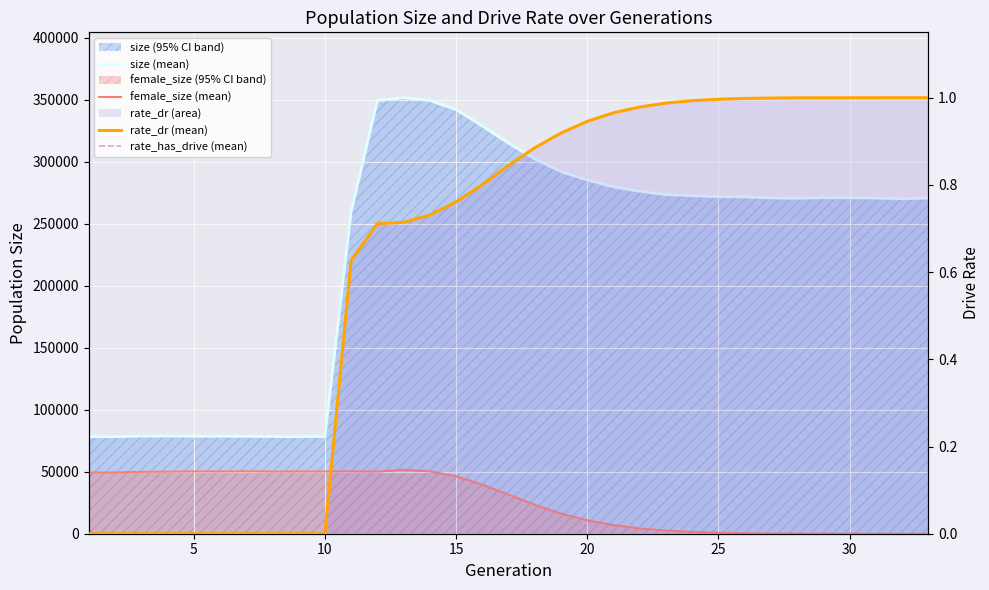

Reading right to left, what are all the values shown in this chart?

size (mean): 270605.0	270154.0	270651.0	270902.0	270911.0	270520.0	270747.0	271565.0	271776.0	272539.0	273431.0	276110.0	279714.0	285237.0	291926.0	302244.0	314874.0	328758.0	341924.0	349345.0	351543.0	349177.0	259665.0	78413.0	78267.0	78300.0	78535.0	78588.0	78581.0	78752.0	78685.0	78269.0	78316.0
female_size (mean): 0.0	3.0	7.0	13.0	31.0	71.0	173.0	392.0	808.0	1492.0	2561.0	4282.0	6975.0	10876.0	16237.0	23331.0	31544.0	39560.0	46320.0	50302.0	51558.0	50083.0	50227.0	50166.0	50140.0	50073.0	50329.0	50179.0	50188.0	50004.0	49877.0	49373.0	49398.0
rate_dr (mean): 1.0	1.0	1.0	1.0	1.0	1.0	1.0	1.0	1.0	1.0	1.0	1.0	1.0	0.9	0.9	0.9	0.8	0.8	0.8	0.7	0.7	0.7	0.6	0.0	0.0	0.0	0.0	0.0	0.0	0.0	0.0	0.0	0.0
rate_has_drive (mean): 1.0	1.0	1.0	1.0	1.0	1.0	1.0	1.0	1.0	1.0	1.0	1.0	1.0	0.9	0.9	0.9	0.8	0.8	0.8	0.7	0.7	0.7	0.6	0.0	0.0	0.0	0.0	0.0	0.0	0.0	0.0	0.0	0.0